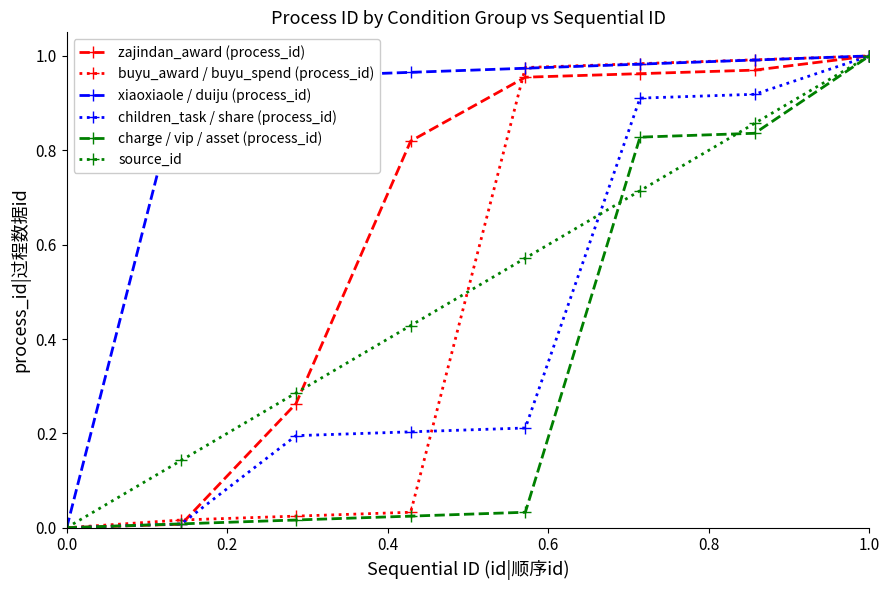

Which series has the largest total across all categories?

xiaoxiaole / duiju (process_id)